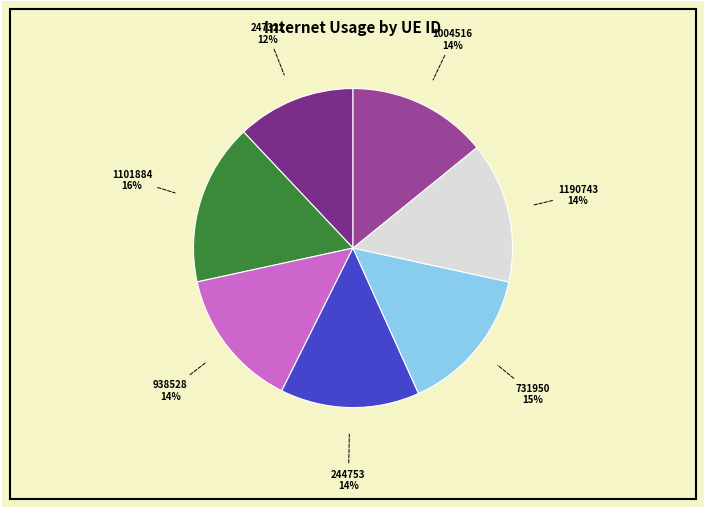

Is there any slice that represents more than half of the pie?

No